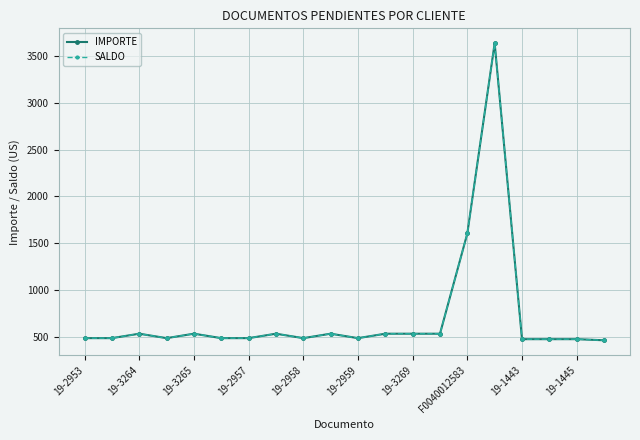

Is this an area chart (filled region under the line)?

No